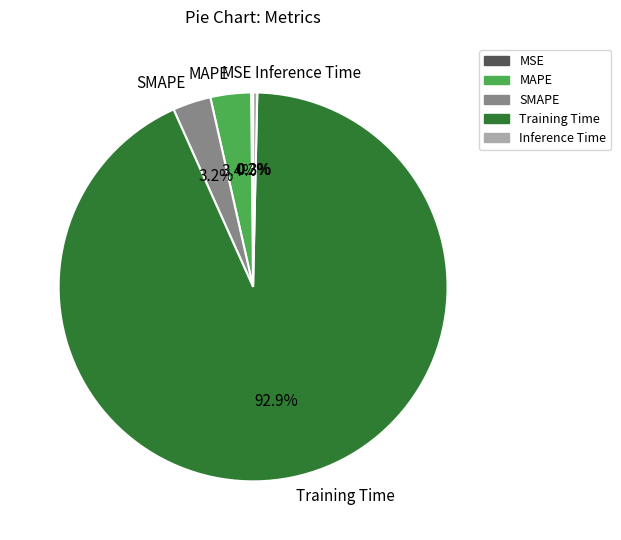

What is the total percentage of Training Time and SMAPE?

96.1%